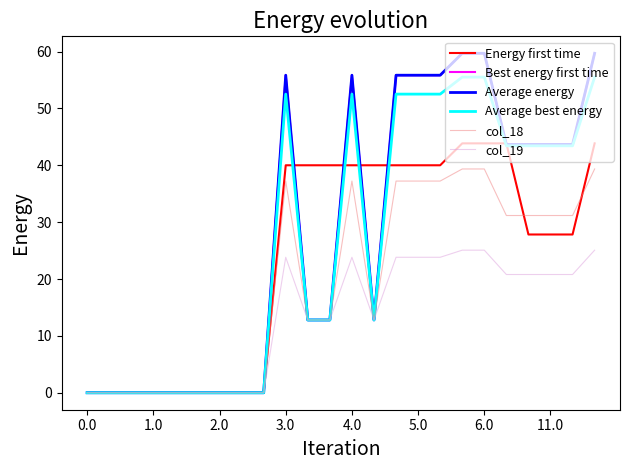

Does the chart display data point markers on the line(s)?

No